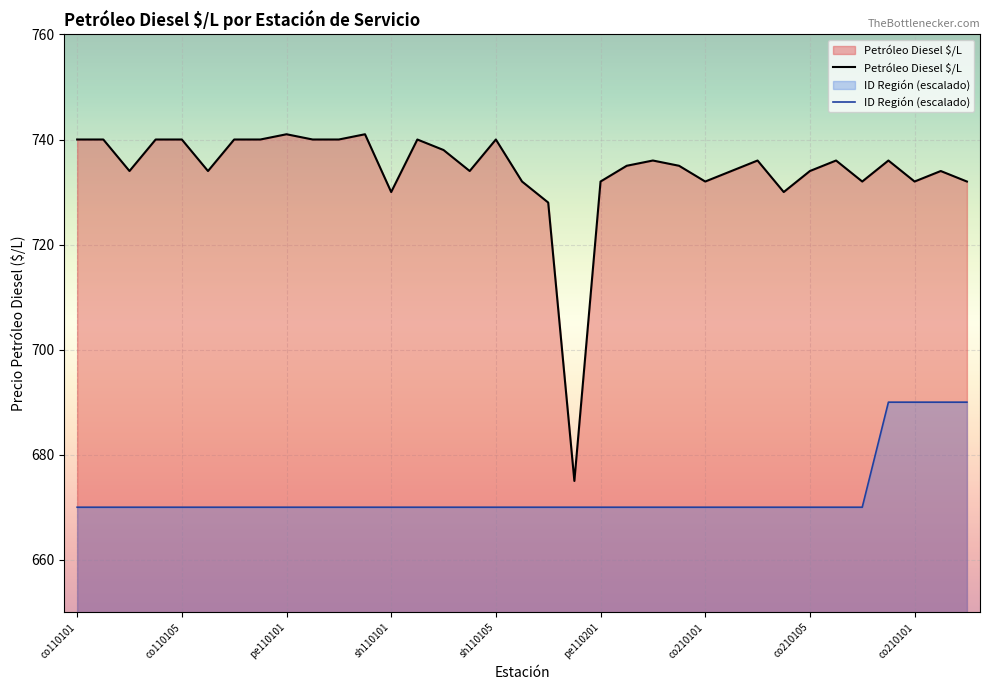

In Petróleo Diesel $/L, how many points are lower than both neighbors (excluding endpoints)?

9